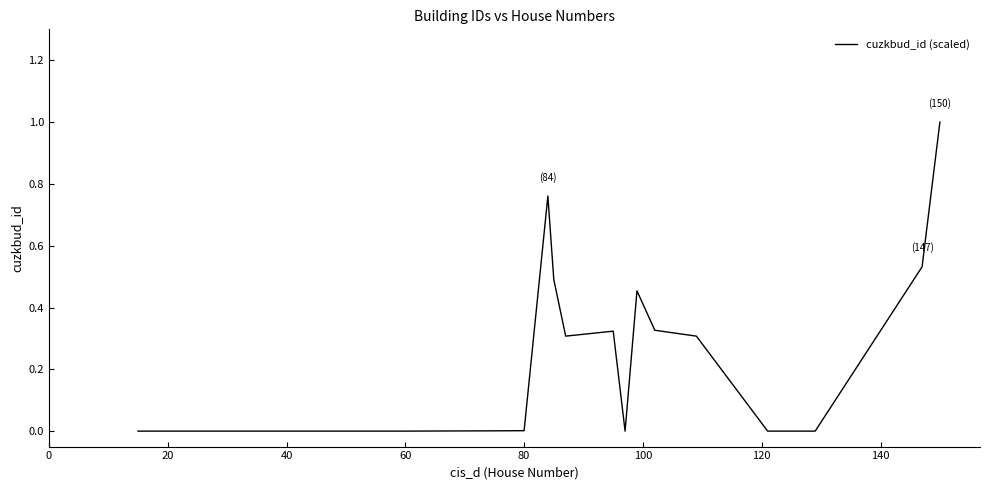

What is the greatest value displayed?

1.0